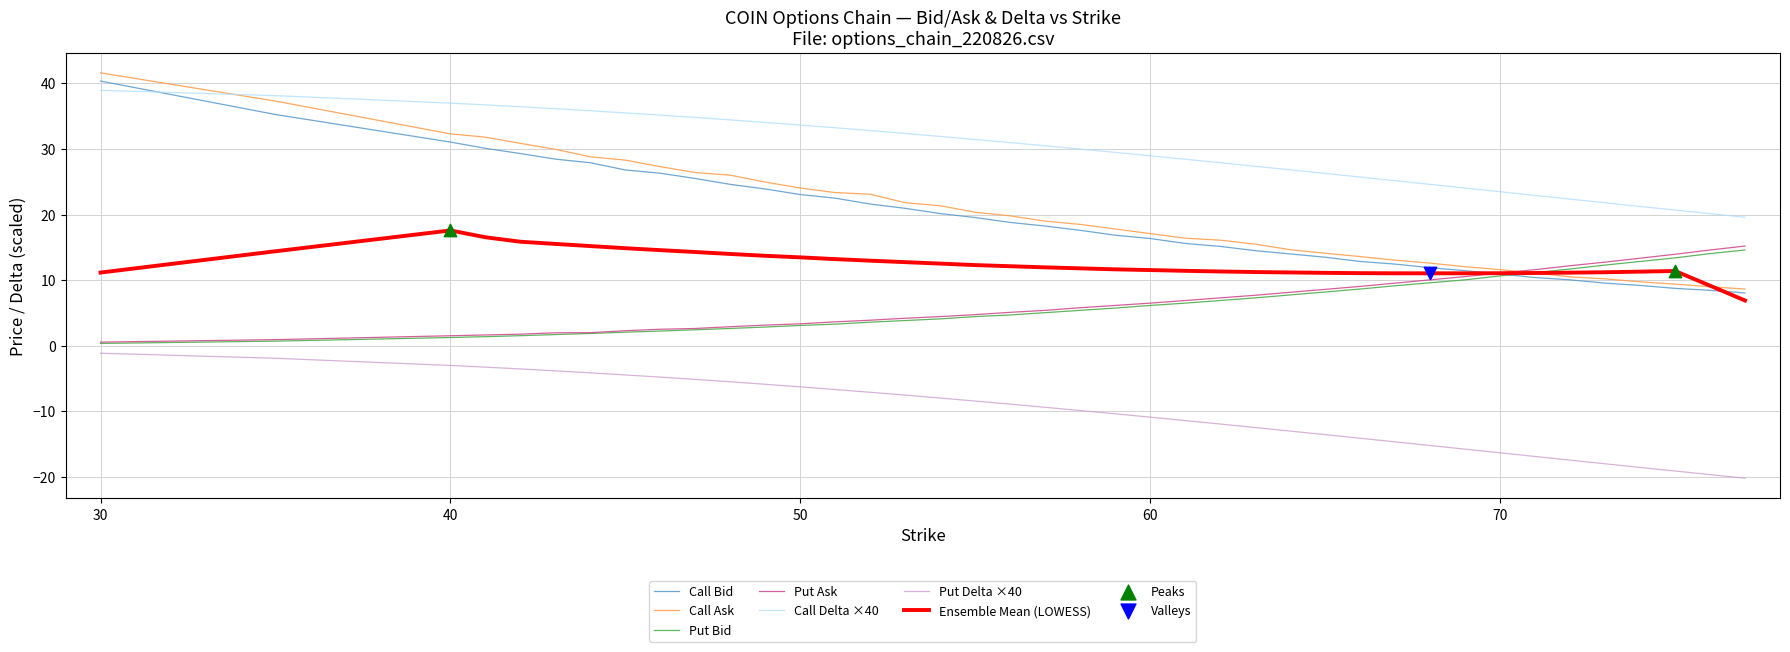

Which series has the largest total across all categories?

Call Delta ×40